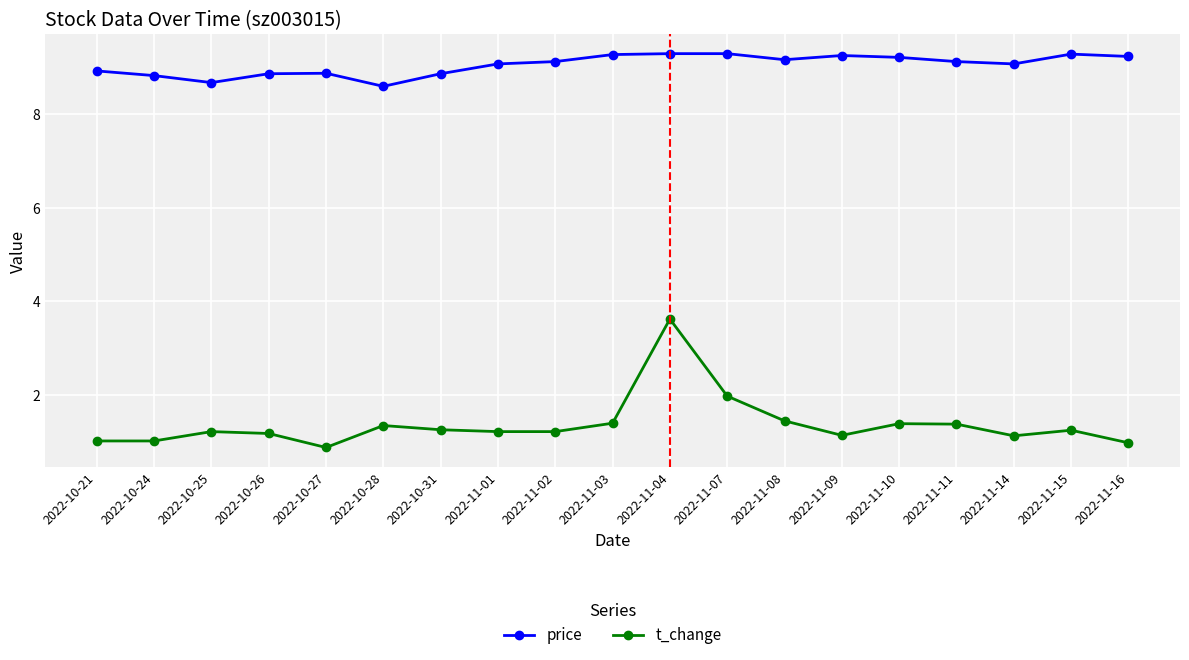

What are all the series names shown in the legend?

price, t_change